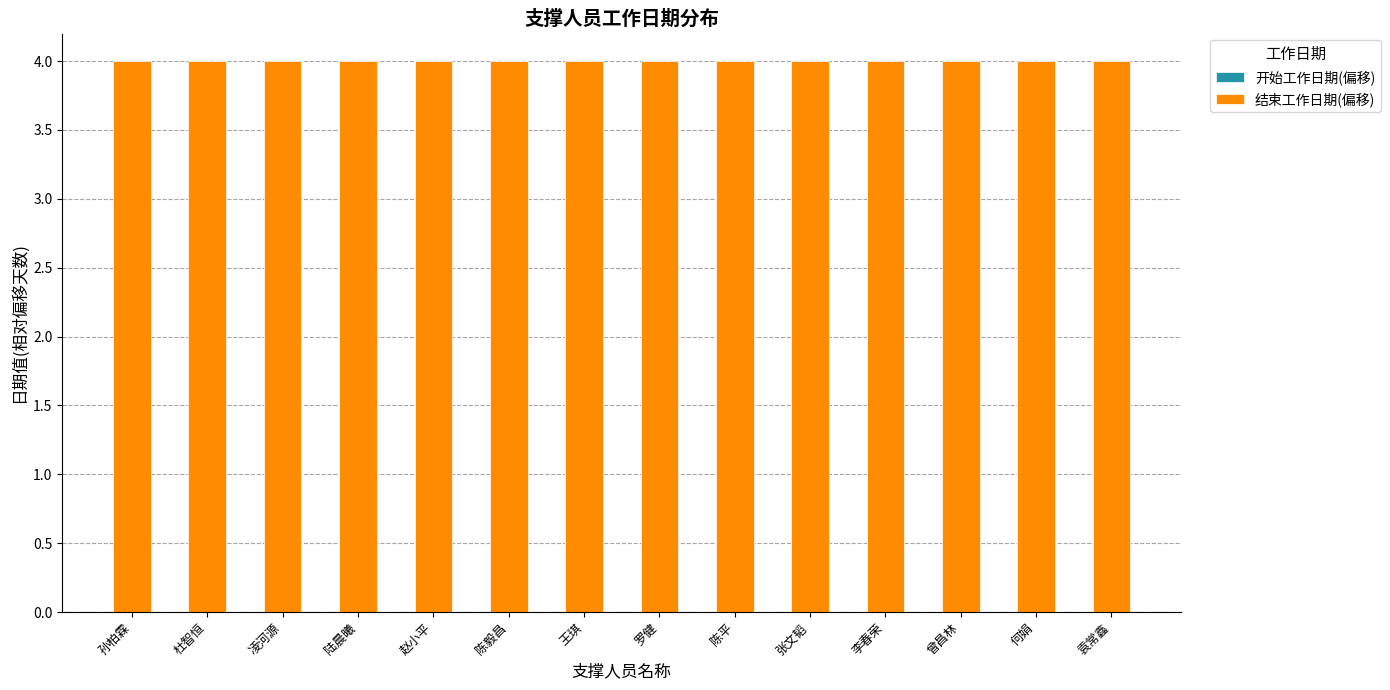

What is the highest value of the 结束工作日期(偏移) series?

4